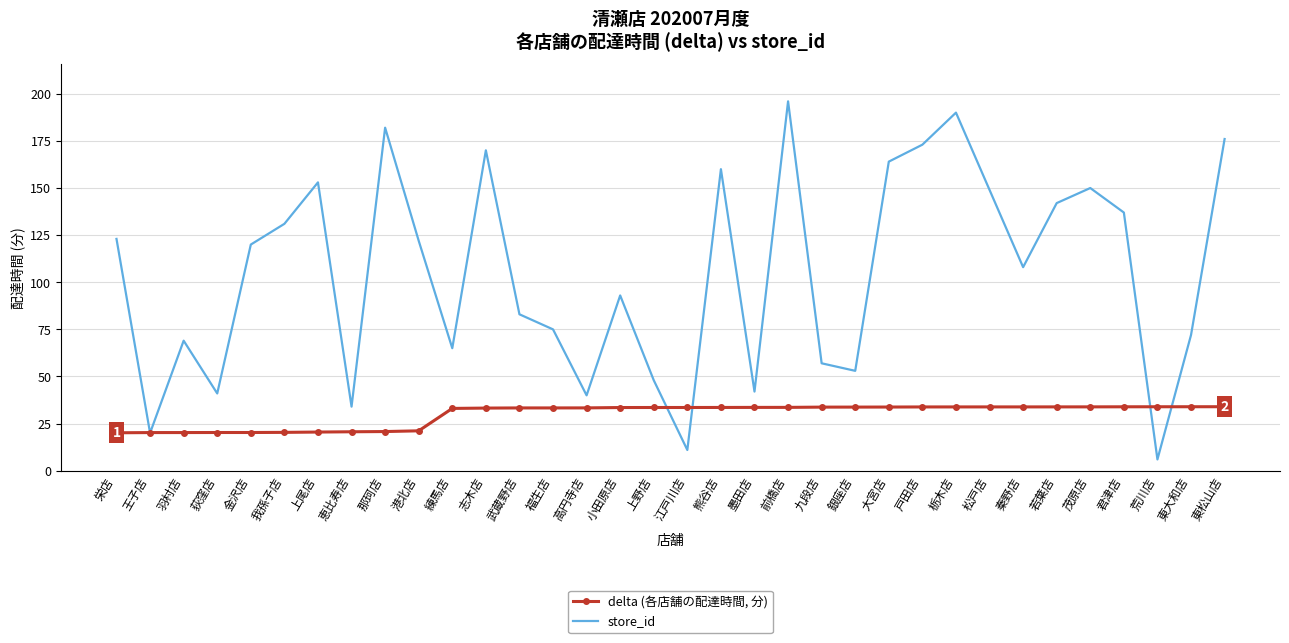

List the series in order of their peak value, lowest first.

delta (各店舗の配達時間, 分), store_id